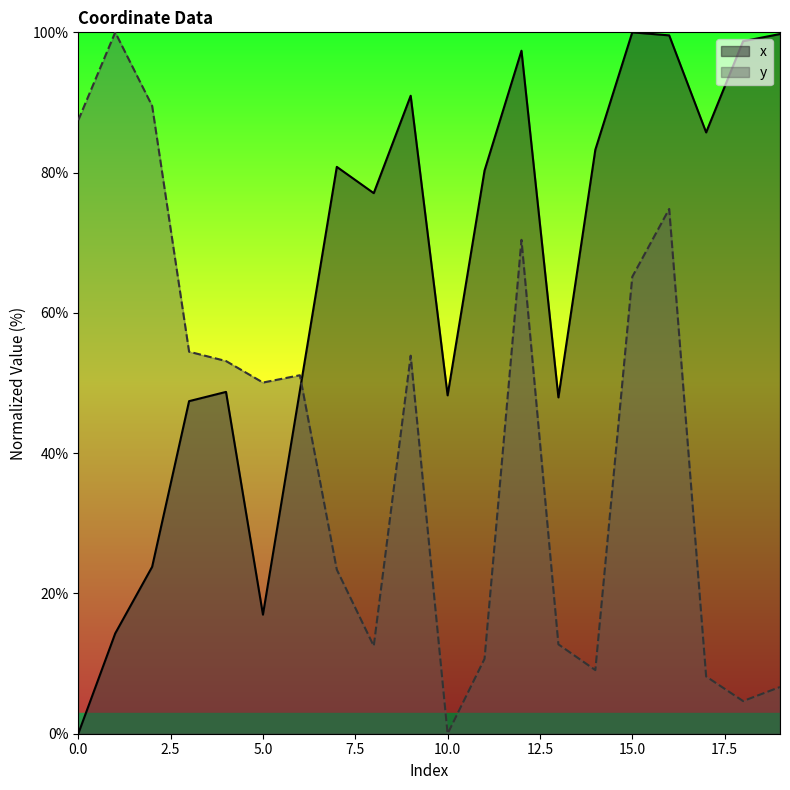

True or false: x has more than 0 interior local peaks.

True